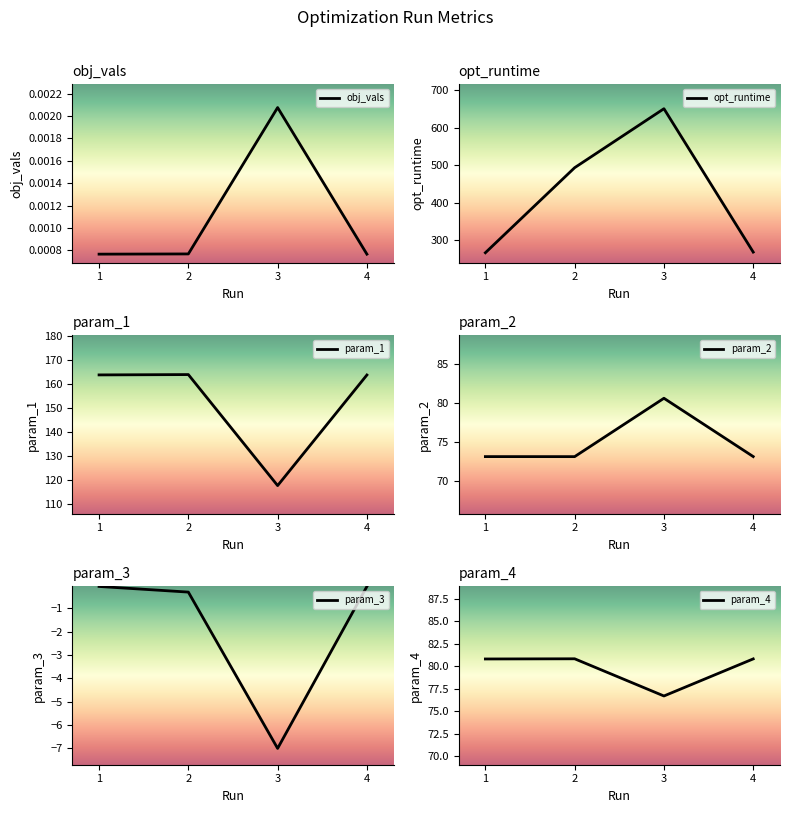

True or false: param_1 and opt_runtime intersect in this chart.

False